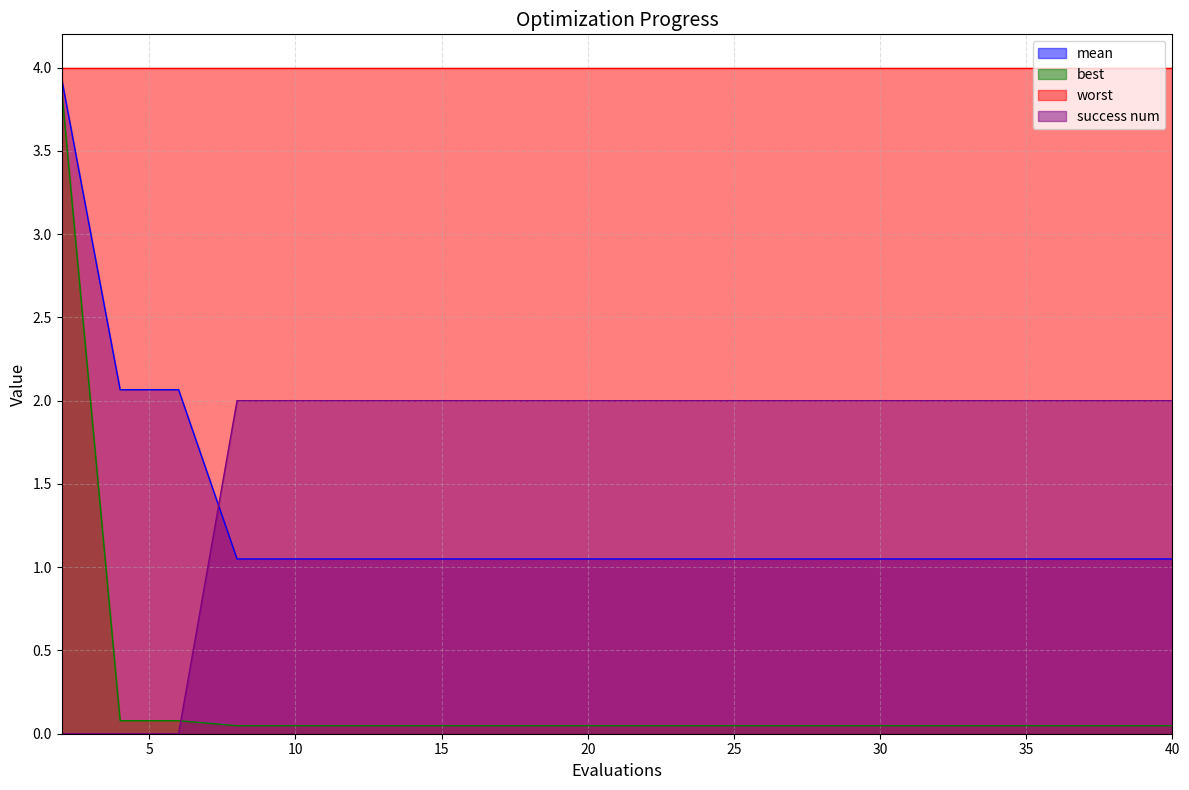

Which series has the largest total across all categories?

worst